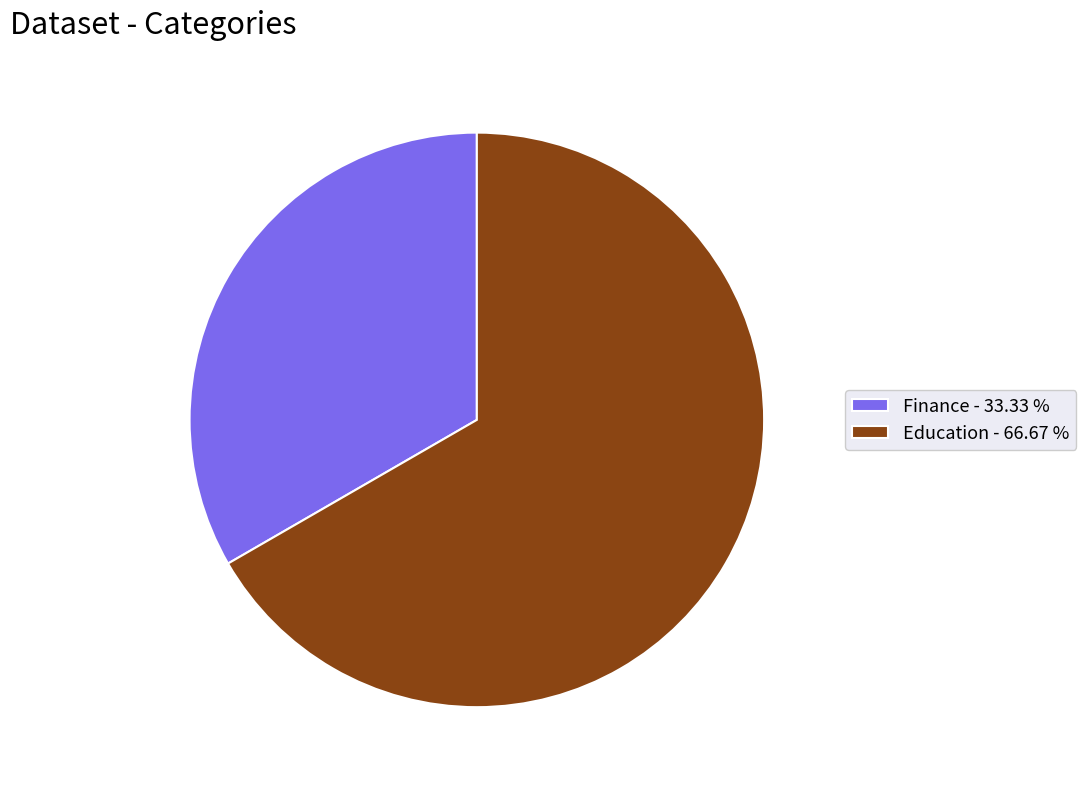

How many slices are in this pie chart?

2